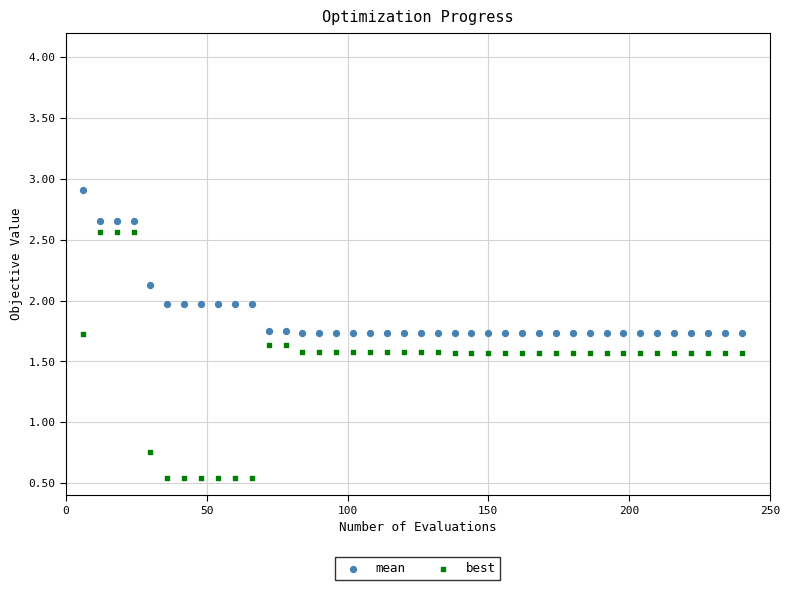

What are all the series names shown in the legend?

mean, best